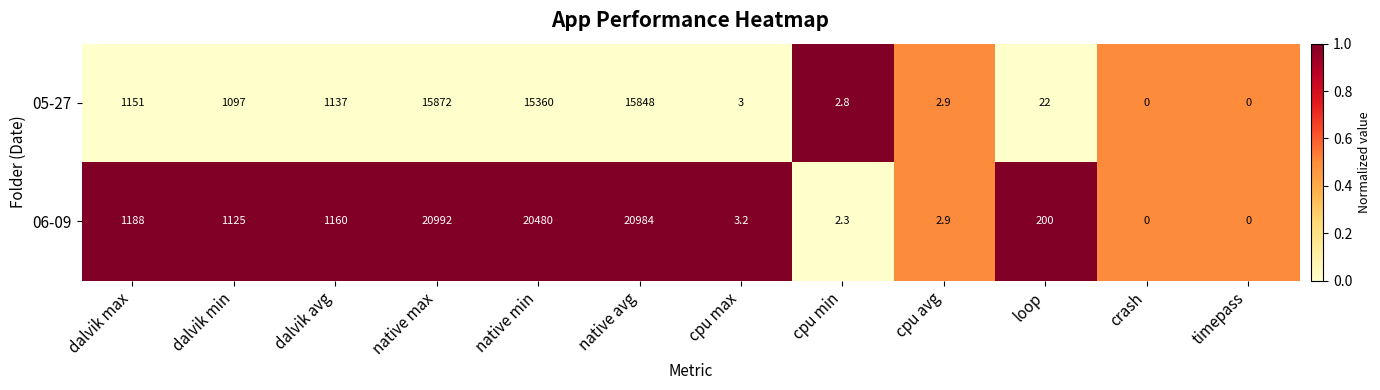

What is the greatest value displayed?

20992.0